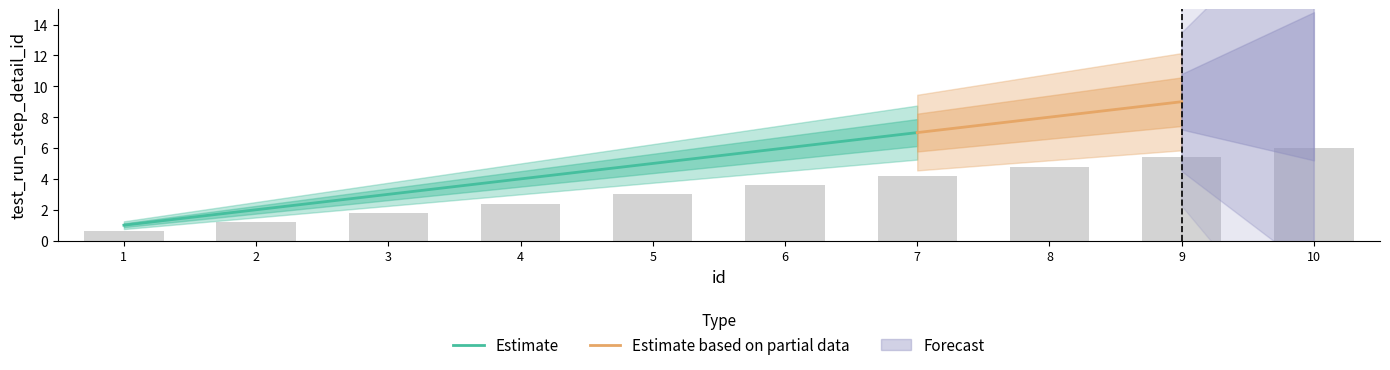

What is the change in value from 2 to 4?

+1.2